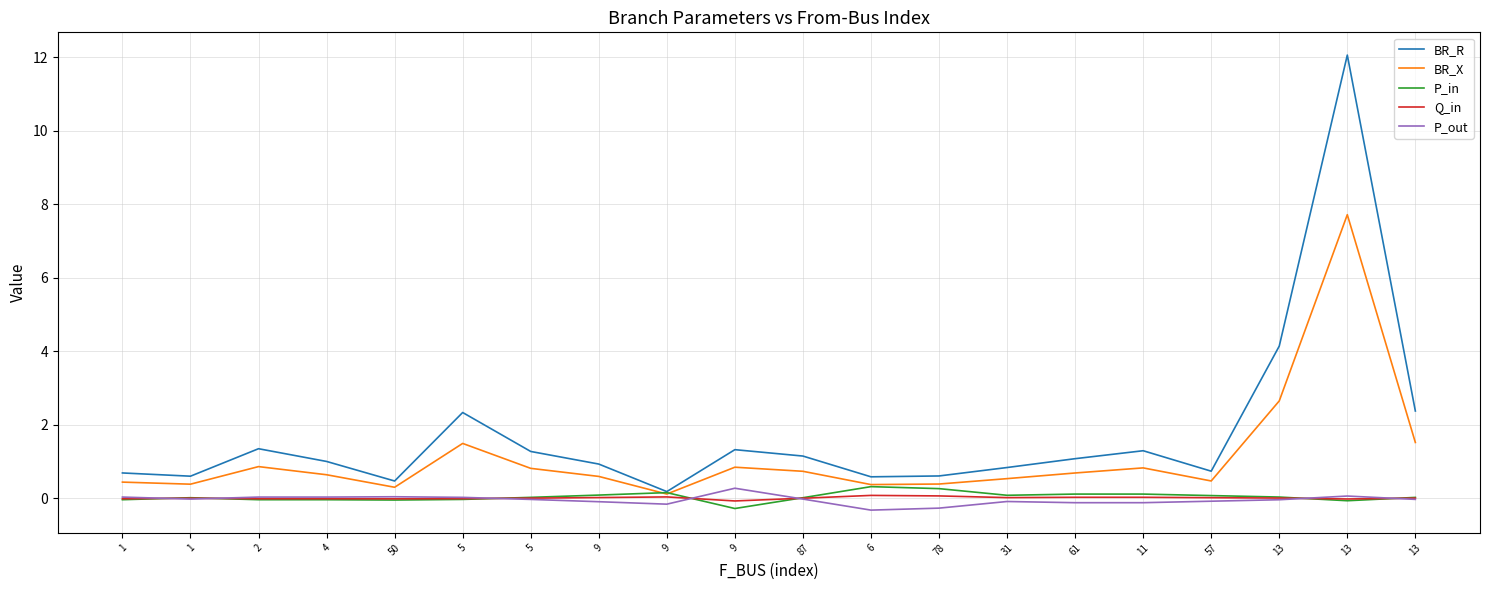

At which category does BR_X reach its first local valley?

1